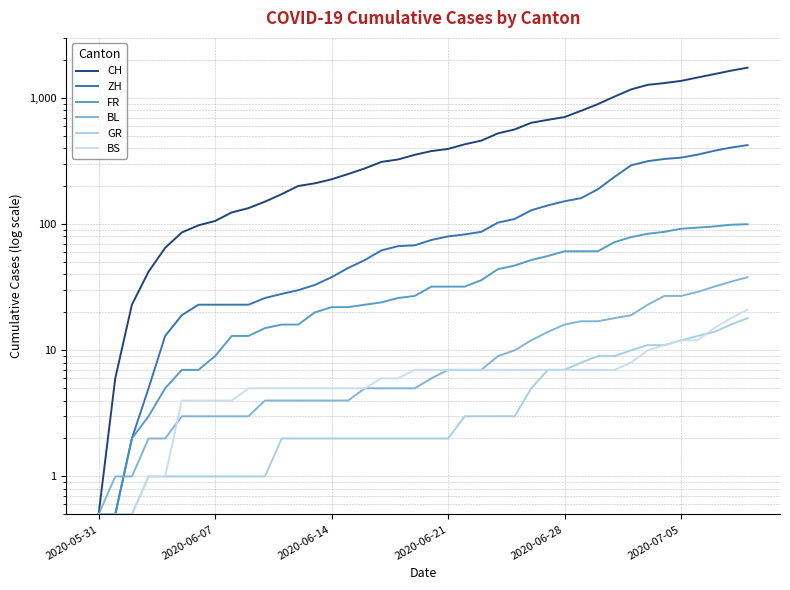

True or false: FR and CH intersect in this chart.

False